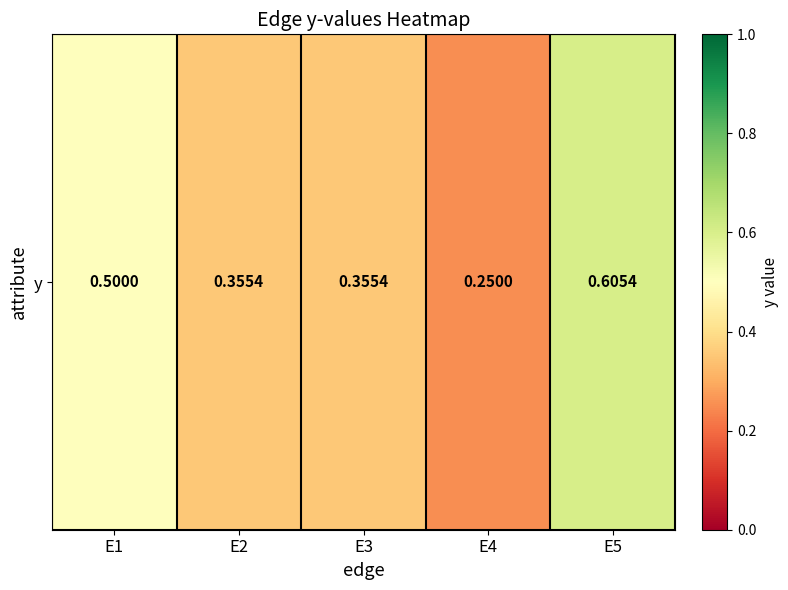

Between E4 and E5, which is larger?

E5